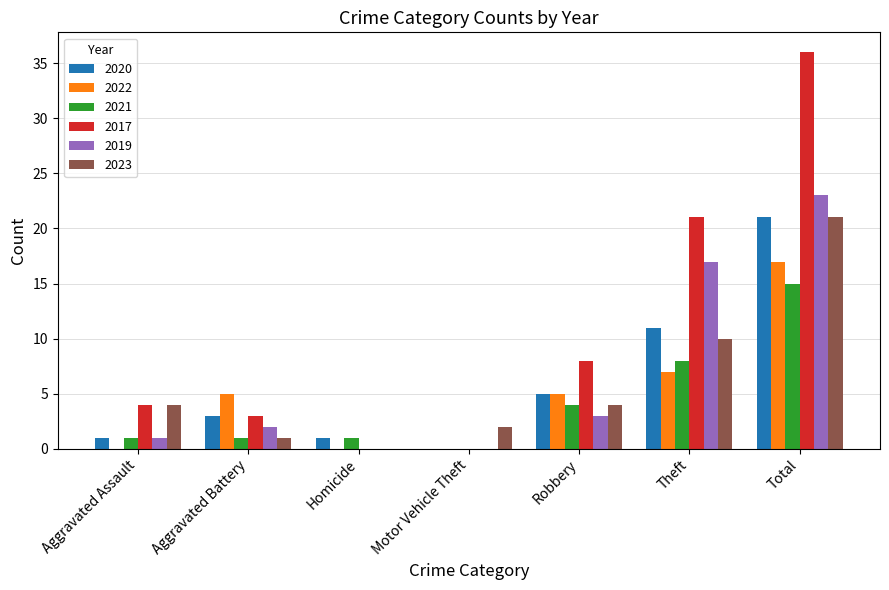

What are all the series names shown in the legend?

2020, 2022, 2021, 2017, 2019, 2023